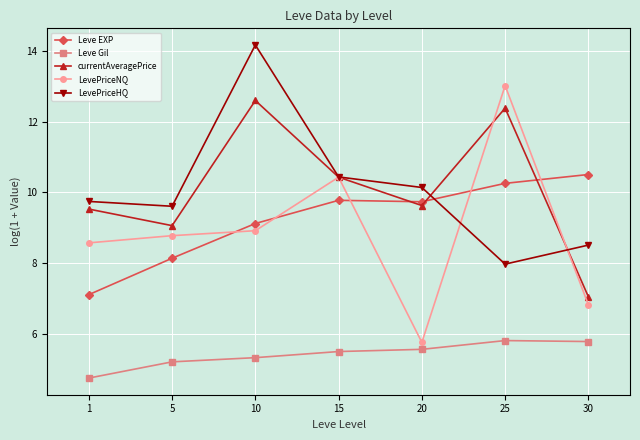

The Leve EXP series shows 13.2 at 10. True or false?

False